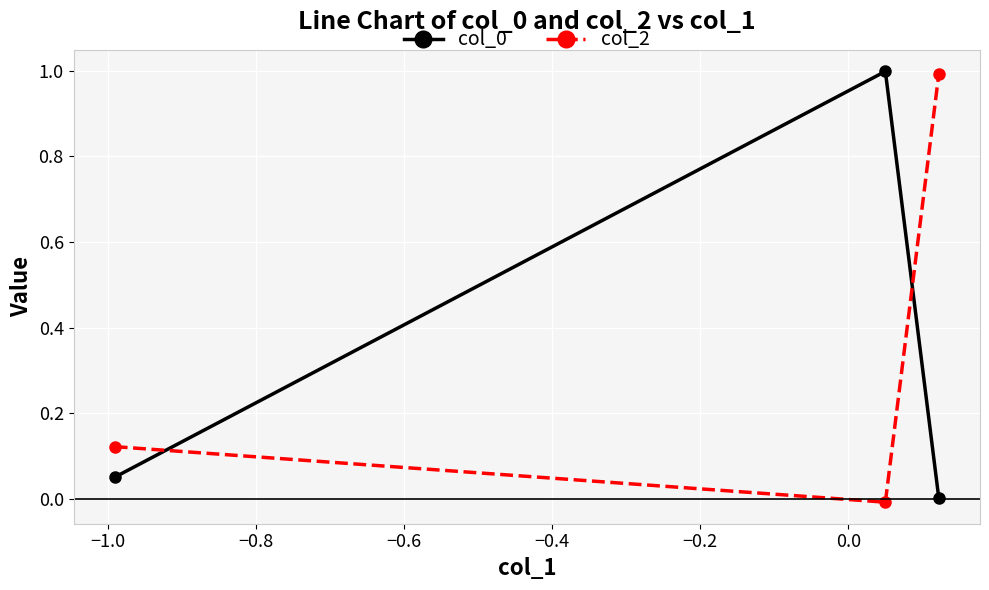

What is the highest value of the col_2 series?

1.0